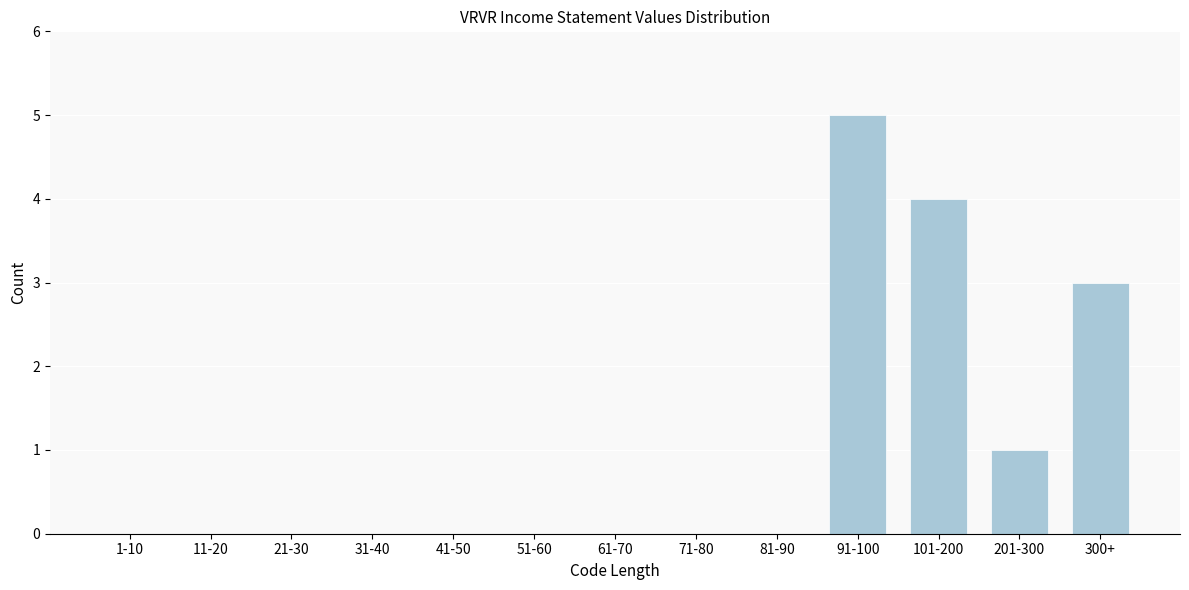

Reading left to right, extract all data points from this chart.

1-10=0	11-20=0	21-30=0	31-40=0	41-50=0	51-60=0	61-70=0	71-80=0	81-90=0	91-100=5	101-200=4	201-300=1	300+=3